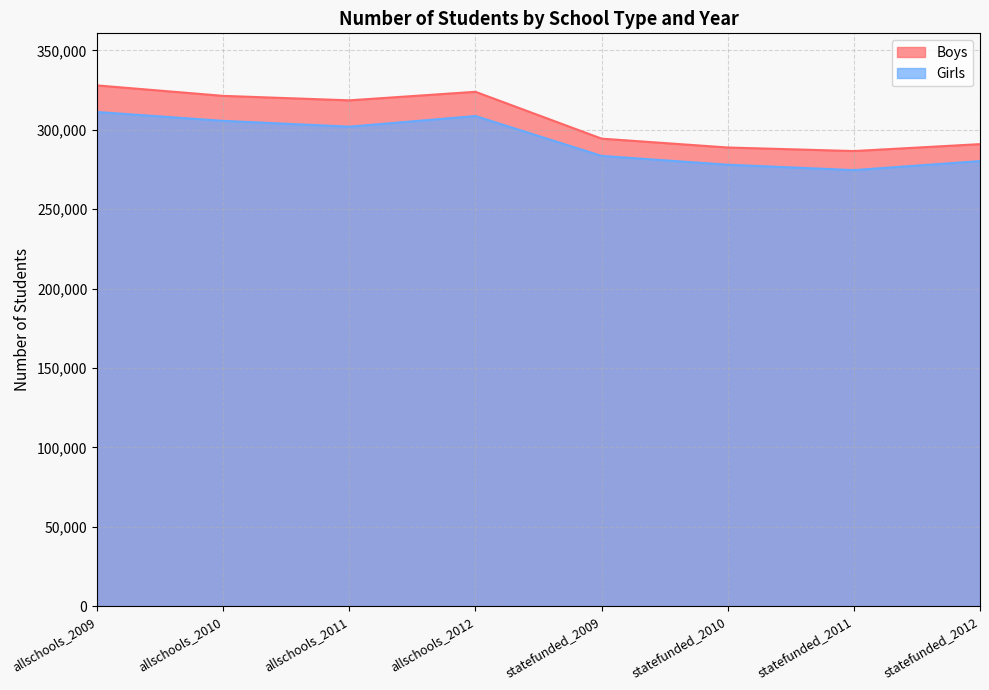

Is the value of Boys at allschools_2010 greater than the value of Girls at statefunded_2010?

Yes